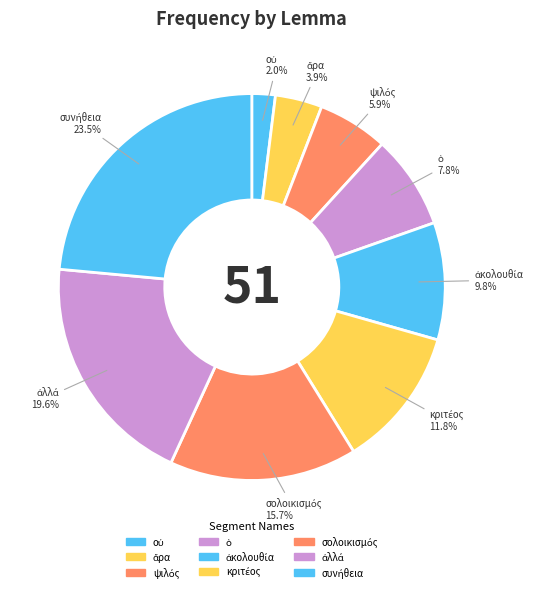

Is there any slice that represents more than half of the pie?

No